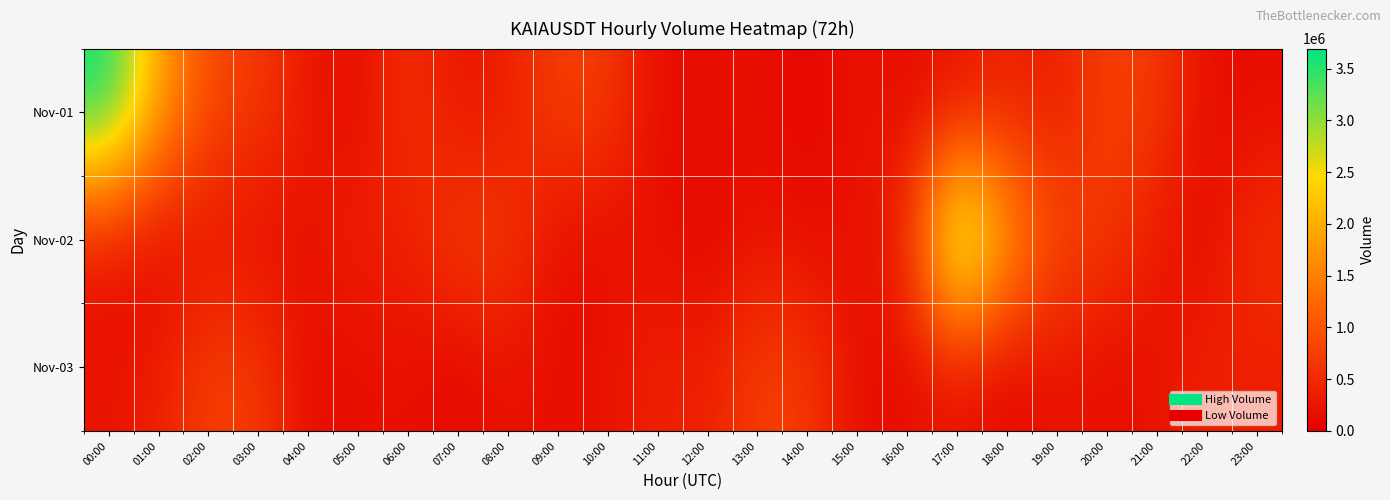

Which series has the largest total across all categories?

Nov-01